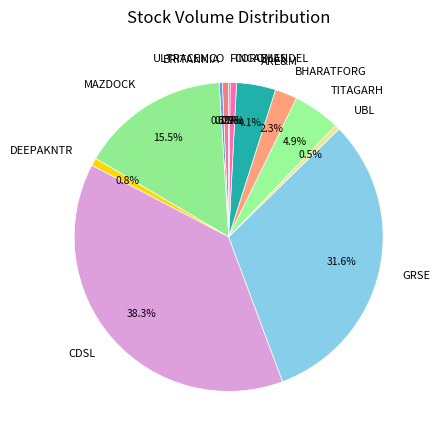

What percentage is NOT represented by TITAGARH?

95.1%